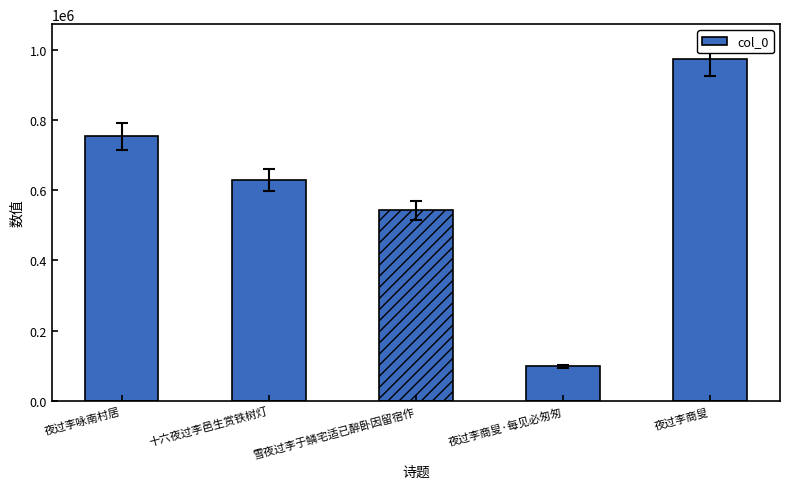

At which category does the chart reach its minimum across all series?

夜过李商叟·每见必匆匆